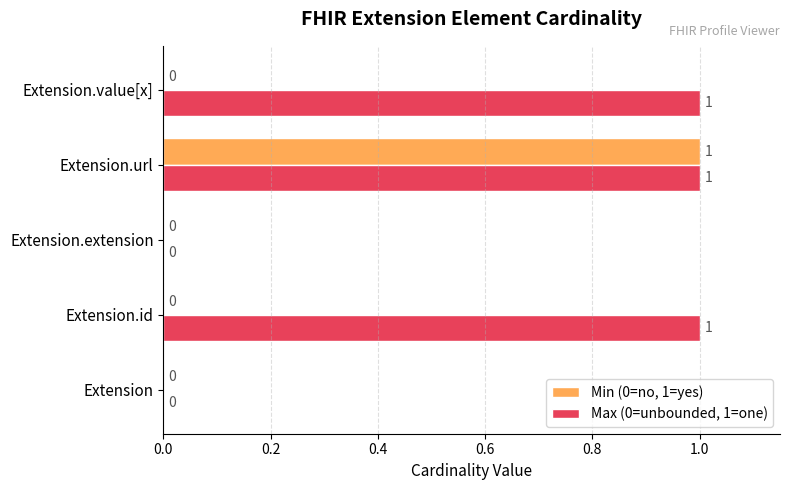

What is the maximum value for Min (0=no, 1=yes)?

1